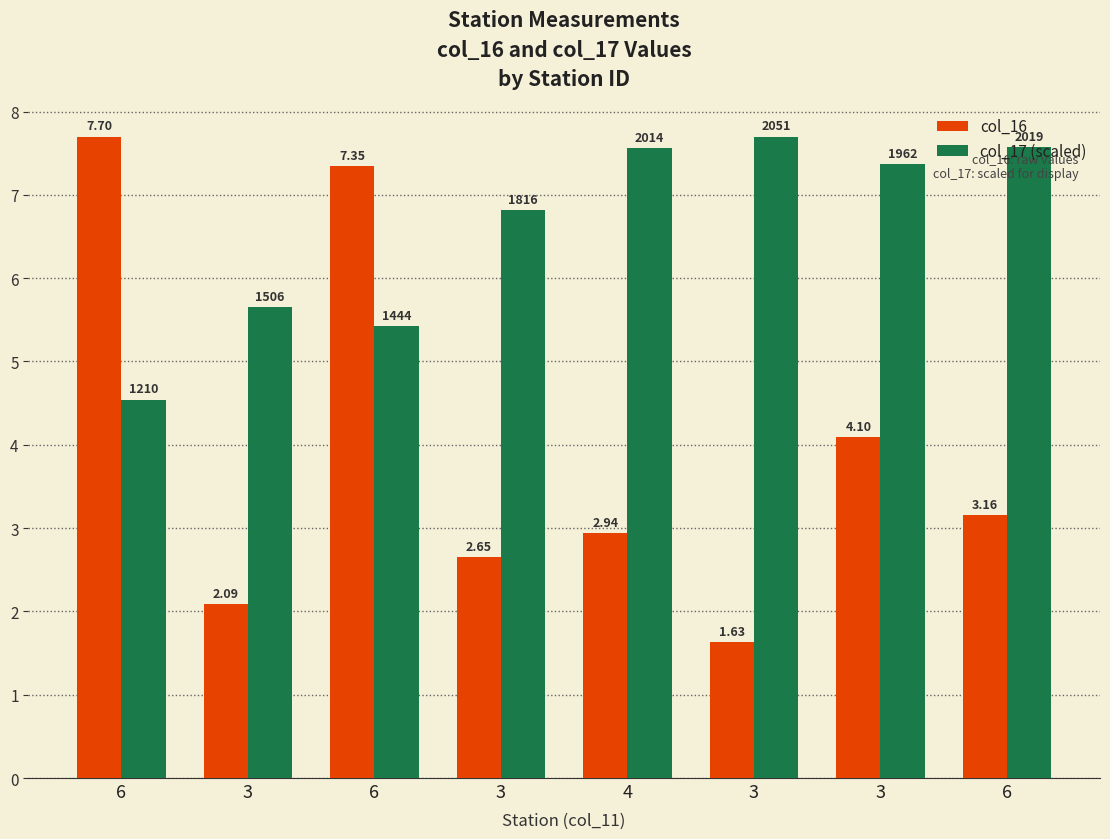

How many data points in col_16 are above 3?

4